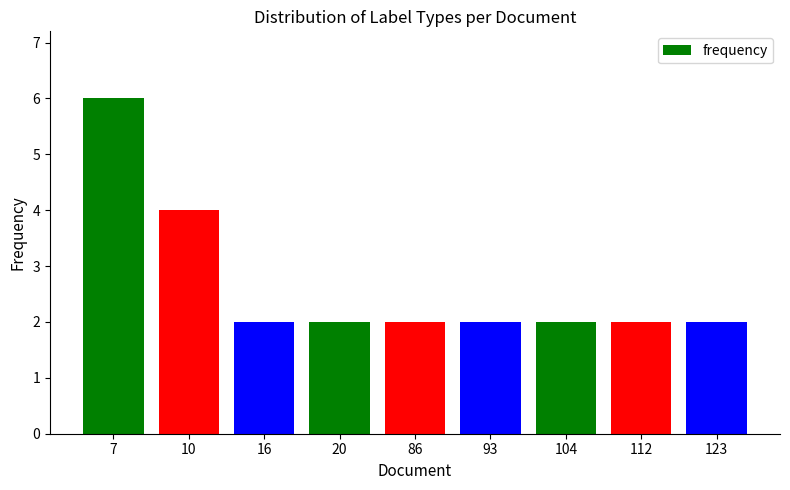

Reading left to right, what are all the values shown in this chart?

6	4	2	2	2	2	2	2	2